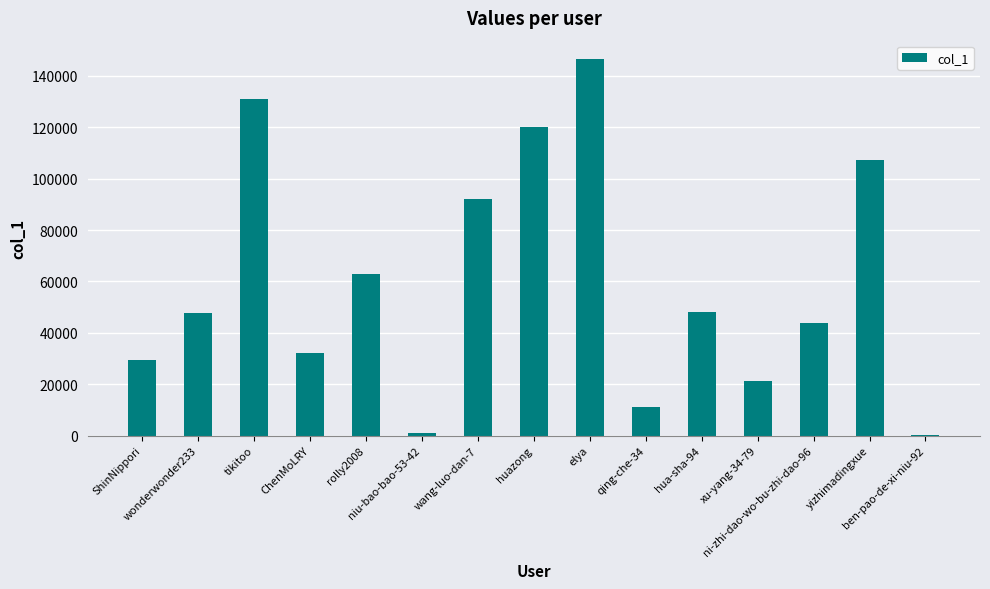

What is the ratio of the value at hua-sha-94 to the value at huazong?

0.4